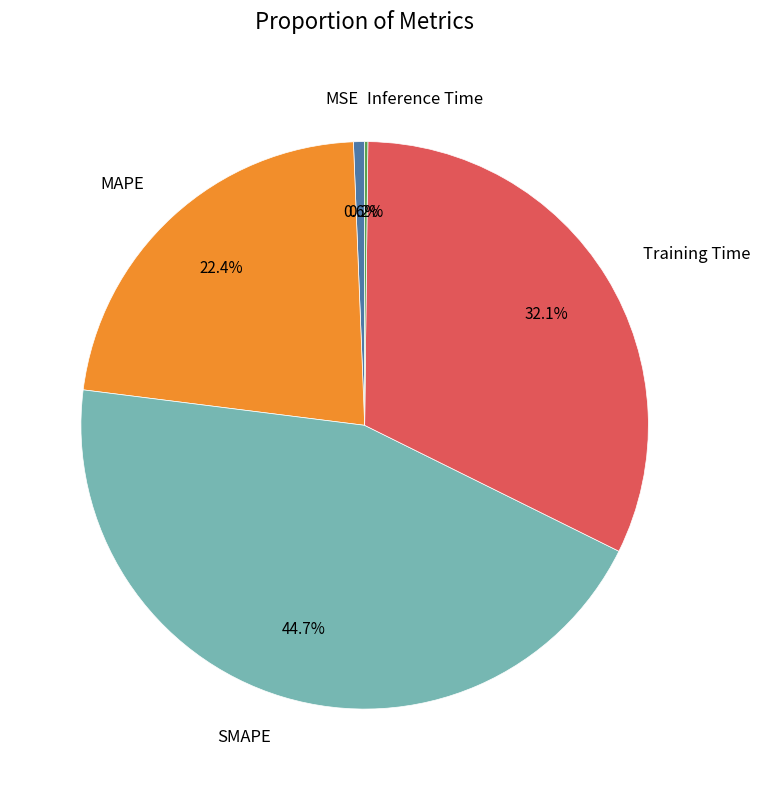

Is there a majority slice in this chart?

No